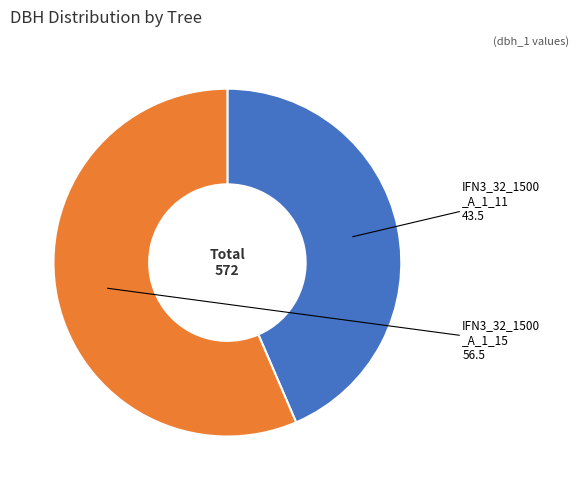

Approximately how many times larger is the value at IFN3_32_1500 _A_1_15 compared to IFN3_32_1500 _A_1_11?

1.3